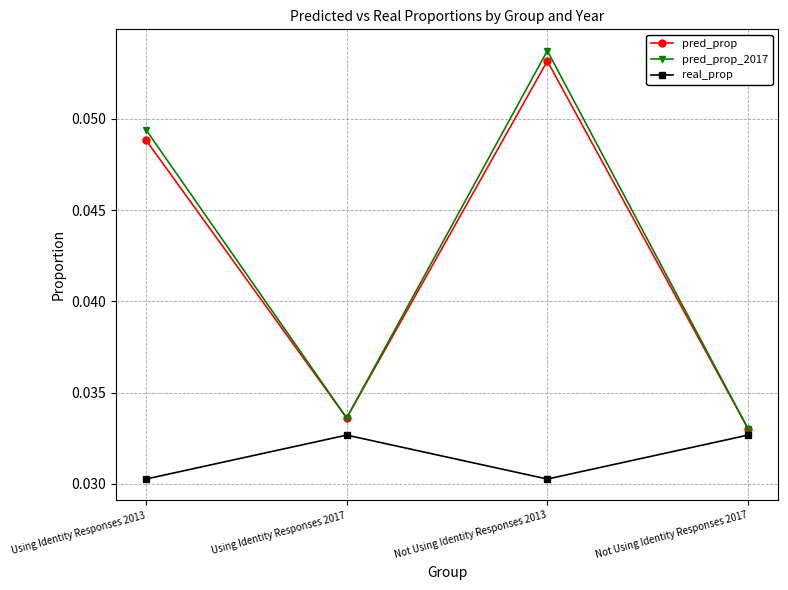

What is the label of the 4th point from the right?

Using Identity Responses 2013